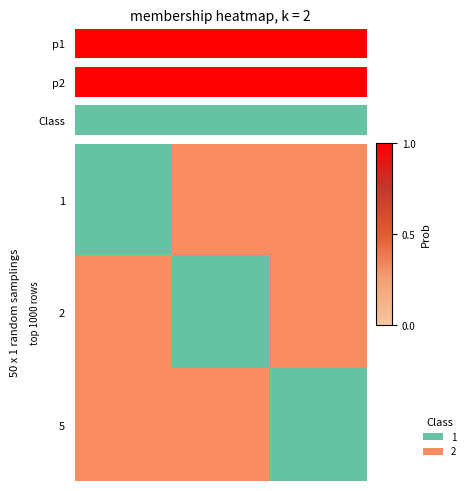

Reading left to right, list all the values displayed in this chart.

row_0: 1	0	0
row_1: 0	1	0
row_2: 0	0	1